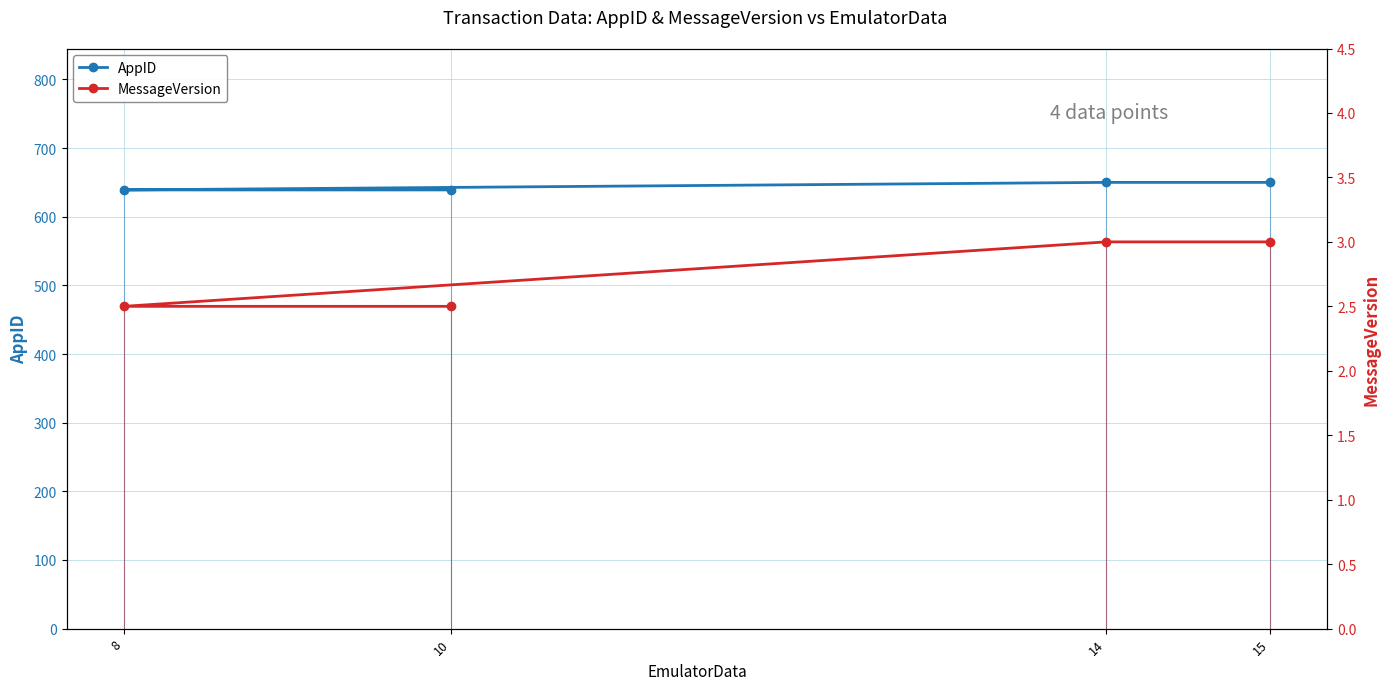

What is the difference between the AppID values at 14 and 8?

11